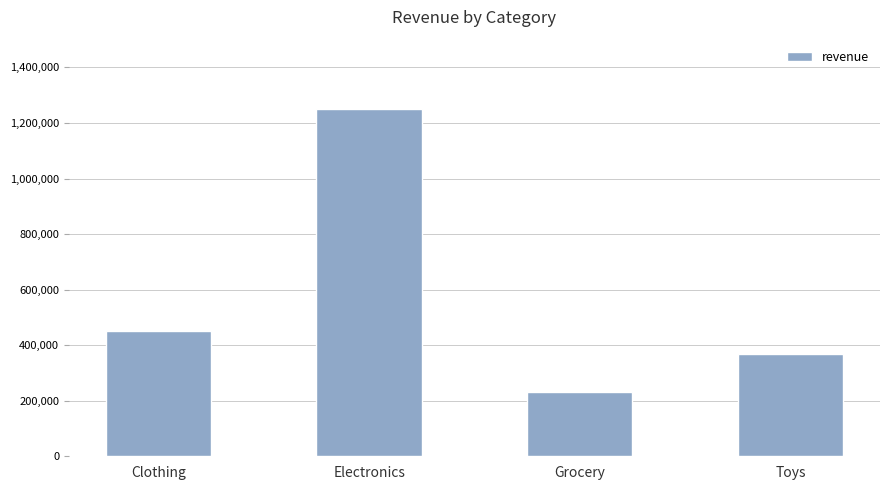

The chart shows a value of 450000 at Clothing. True or false?

True